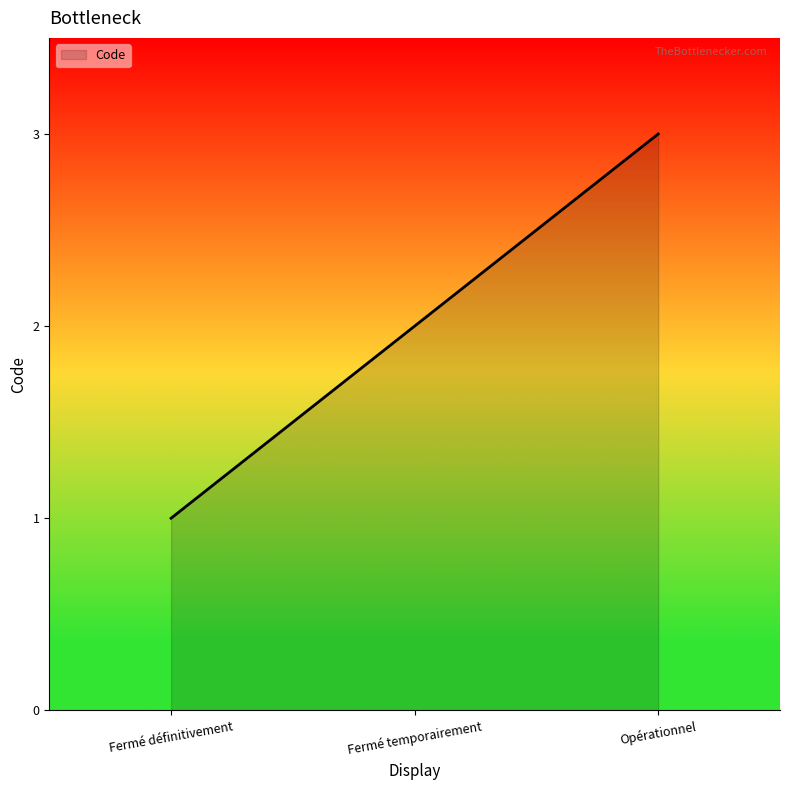

List the labels in order of value, largest first.

Opérationnel, Fermé temporairement, Fermé définitivement